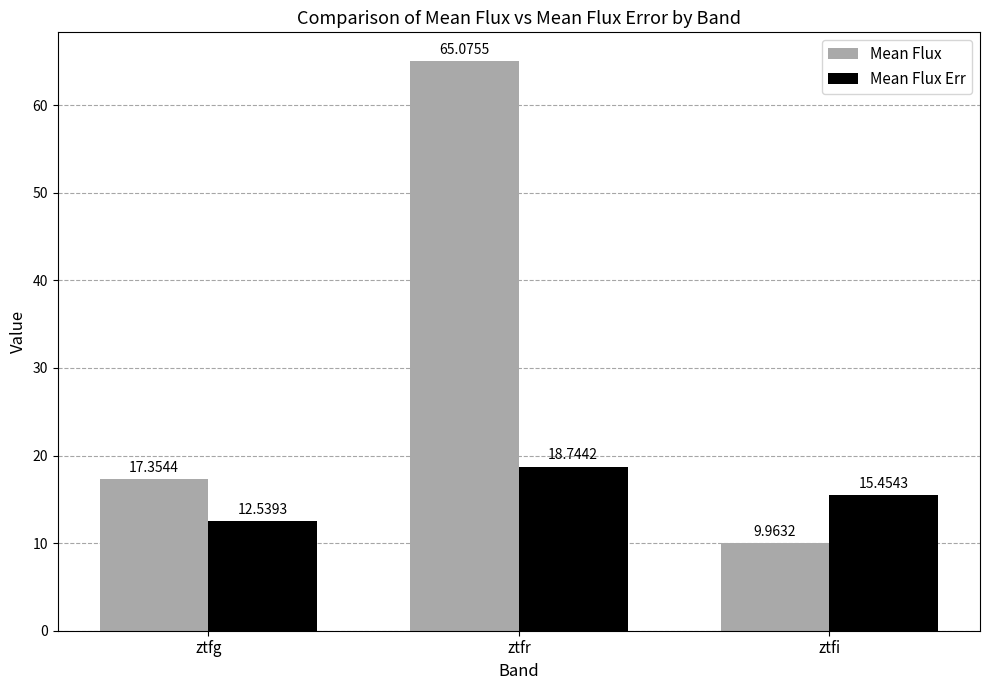

Reading left to right, what are all the values shown in this chart?

Mean Flux: ztfg=17.4	ztfr=65.1	ztfi=10.0
Mean Flux Err: ztfg=12.5	ztfr=18.7	ztfi=15.5